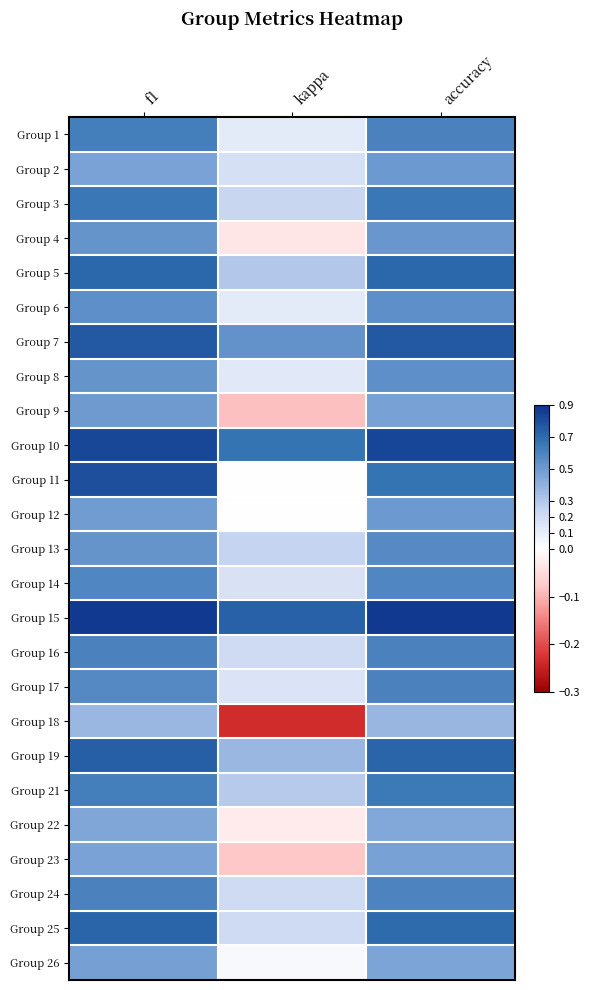

Reading left to right, transcribe all the data shown in this chart.

Group 1: f1=0.6	kappa=0.1	accuracy=0.6
Group 2: f1=0.5	kappa=0.2	accuracy=0.5
Group 3: f1=0.7	kappa=0.2	accuracy=0.7
Group 4: f1=0.5	kappa=-0.0	accuracy=0.5
Group 5: f1=0.7	kappa=0.3	accuracy=0.7
Group 6: f1=0.5	kappa=0.1	accuracy=0.5
Group 7: f1=0.8	kappa=0.5	accuracy=0.8
Group 8: f1=0.5	kappa=0.1	accuracy=0.5
Group 9: f1=0.5	kappa=-0.1	accuracy=0.5
Group 10: f1=0.8	kappa=0.7	accuracy=0.8
Group 11: f1=0.8	kappa=0.0	accuracy=0.7
Group 12: f1=0.5	kappa=0.0	accuracy=0.5
Group 13: f1=0.5	kappa=0.2	accuracy=0.6
Group 14: f1=0.6	kappa=0.2	accuracy=0.6
Group 15: f1=0.9	kappa=0.7	accuracy=0.9
Group 16: f1=0.6	kappa=0.2	accuracy=0.6
Group 17: f1=0.6	kappa=0.2	accuracy=0.6
Group 18: f1=0.4	kappa=-0.2	accuracy=0.4
Group 19: f1=0.7	kappa=0.4	accuracy=0.7
Group 21: f1=0.6	kappa=0.3	accuracy=0.6
Group 22: f1=0.4	kappa=-0.0	accuracy=0.4
Group 23: f1=0.5	kappa=-0.1	accuracy=0.5
Group 24: f1=0.6	kappa=0.2	accuracy=0.6
Group 25: f1=0.7	kappa=0.2	accuracy=0.7
Group 26: f1=0.5	kappa=0.0	accuracy=0.5